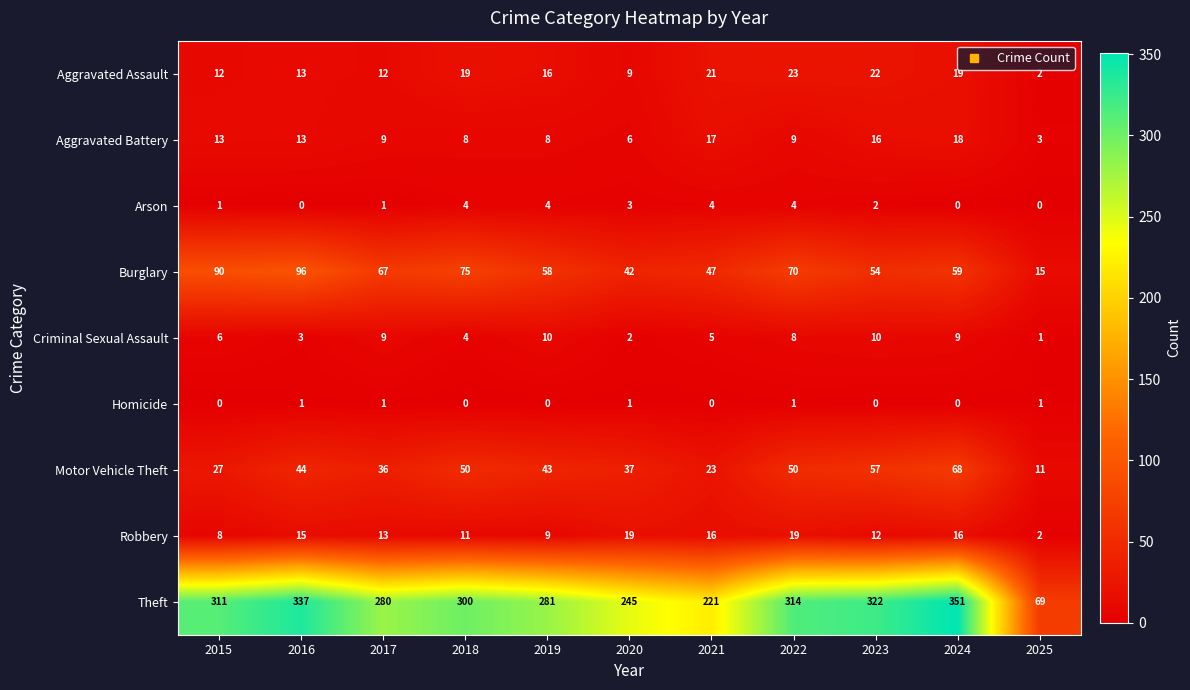

What is the sum of the Criminal Sexual Assault values at 2019 and 2025?

11